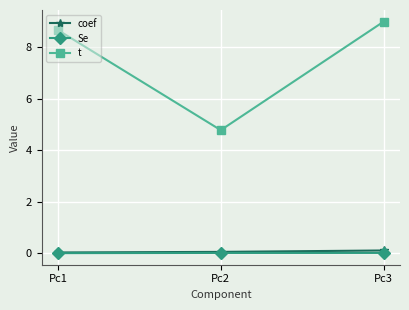

What is the difference between the highest and lowest values at Pc1?

8.7